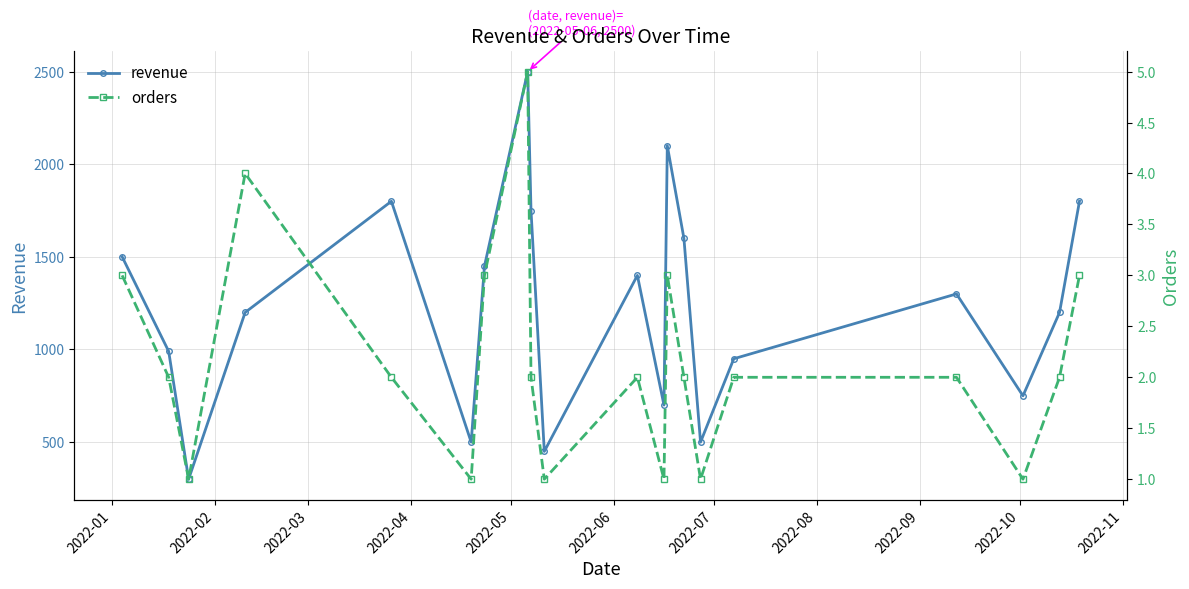

How many lines are shown in the chart?

2